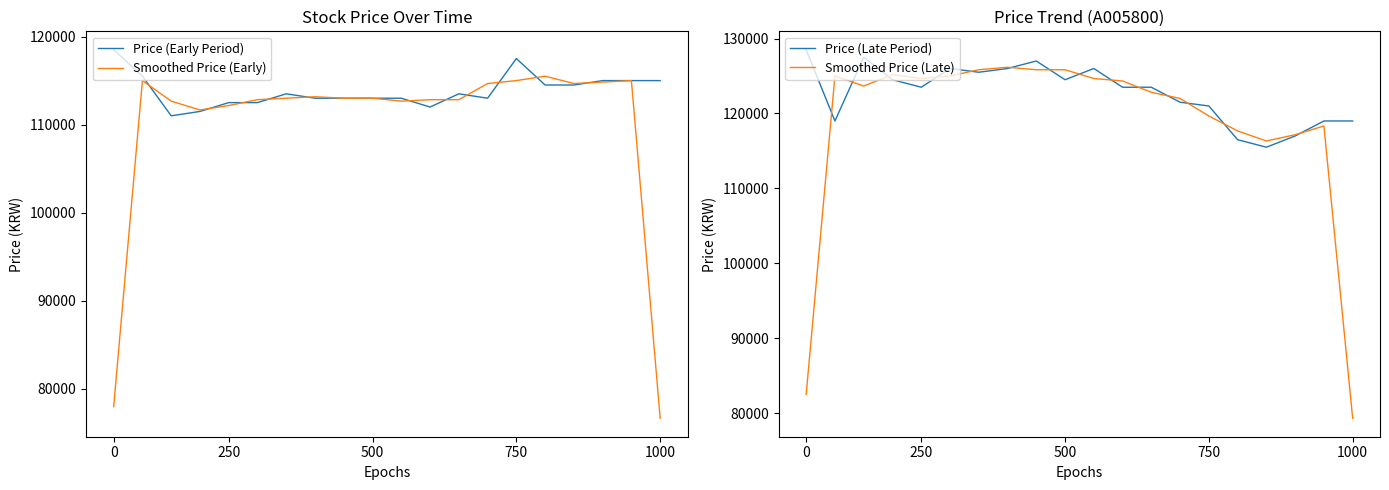

The Price (Early Period) series shows 170882.5 at 0. True or false?

False